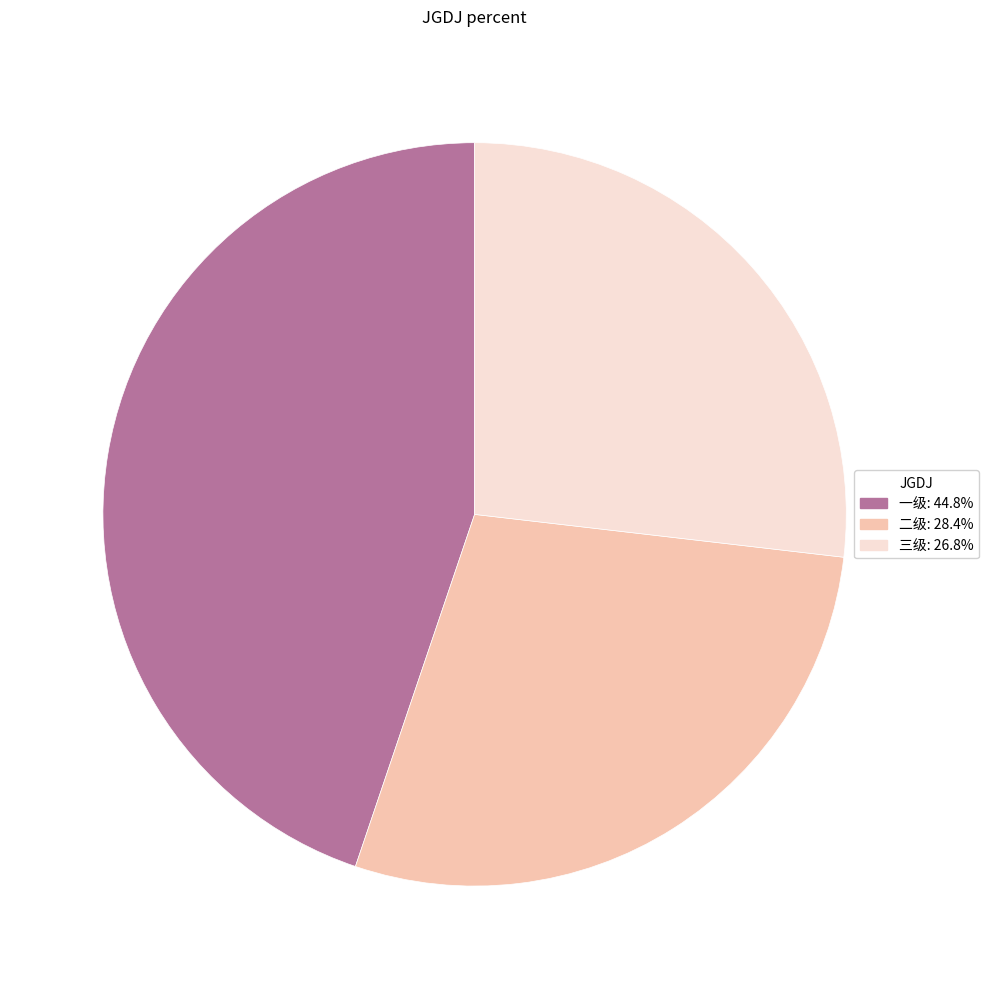

Count the number of slices in the pie.

3